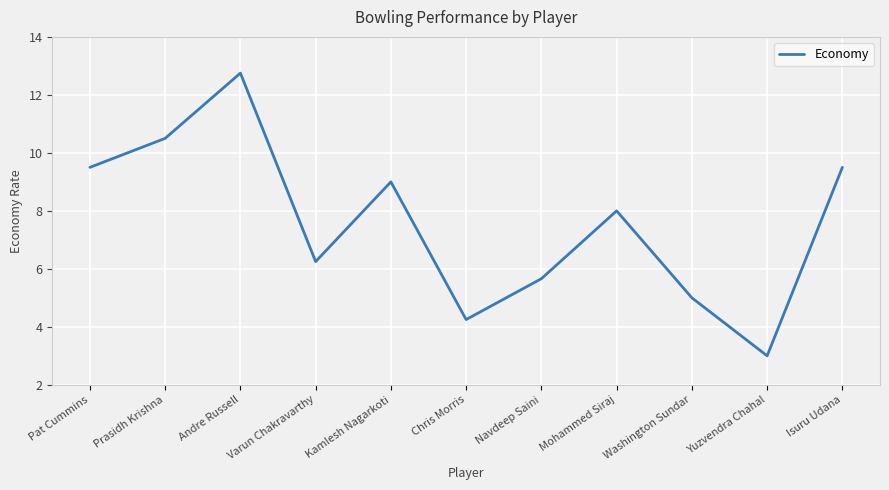

What is the ratio of the value at Yuzvendra Chahal to the value at Mohammed Siraj?

0.4